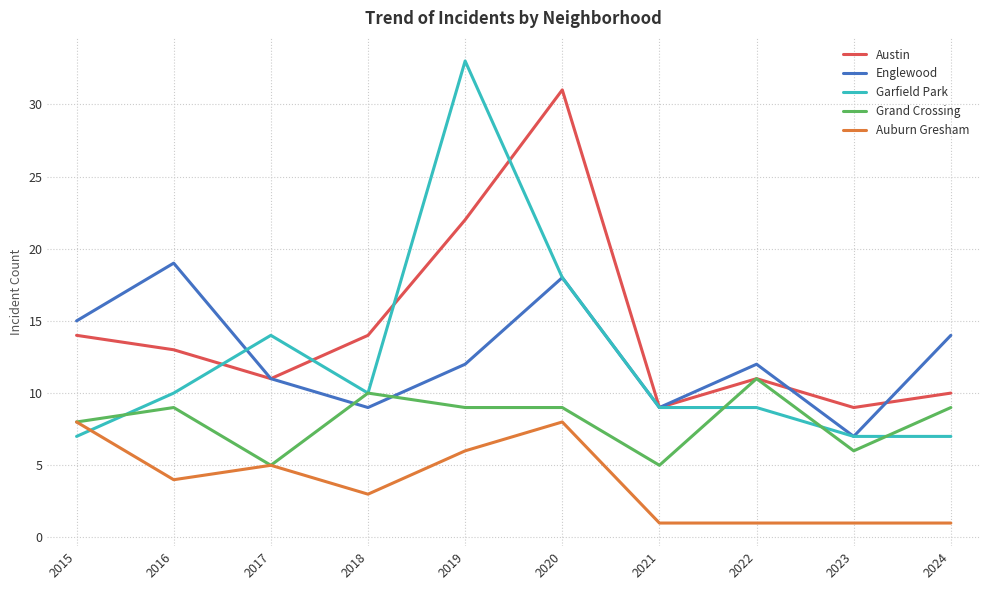

At which label is Auburn Gresham closest to 4?

2016